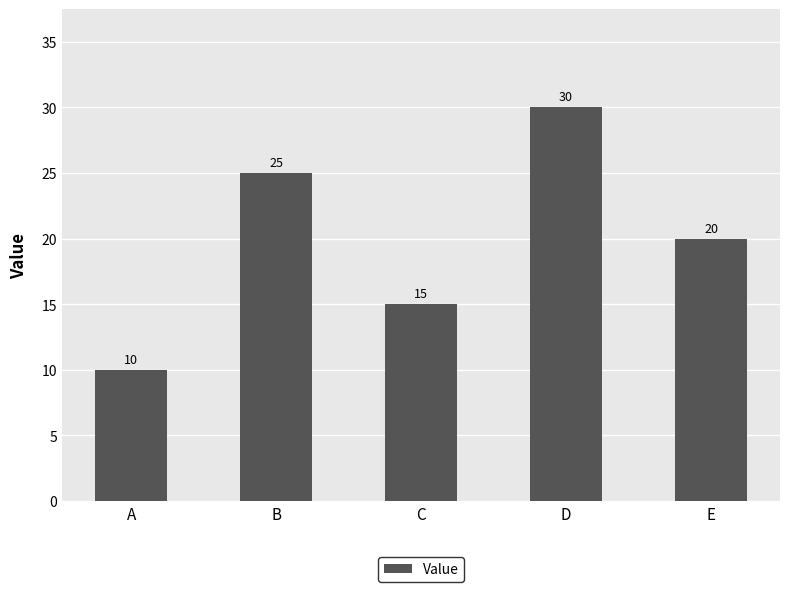

At which label does the data first exceed 20?

B